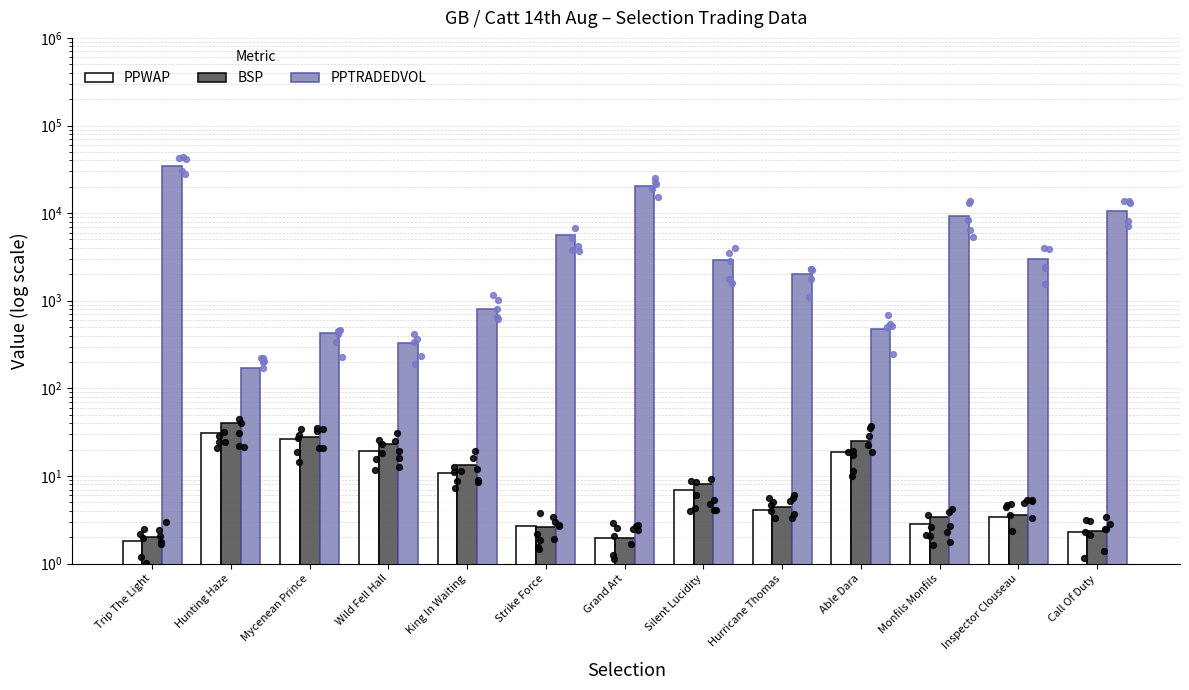

Is the value of PPTRADEDVOL at Call Of Duty greater than the value of BSP at Strike Force?

Yes